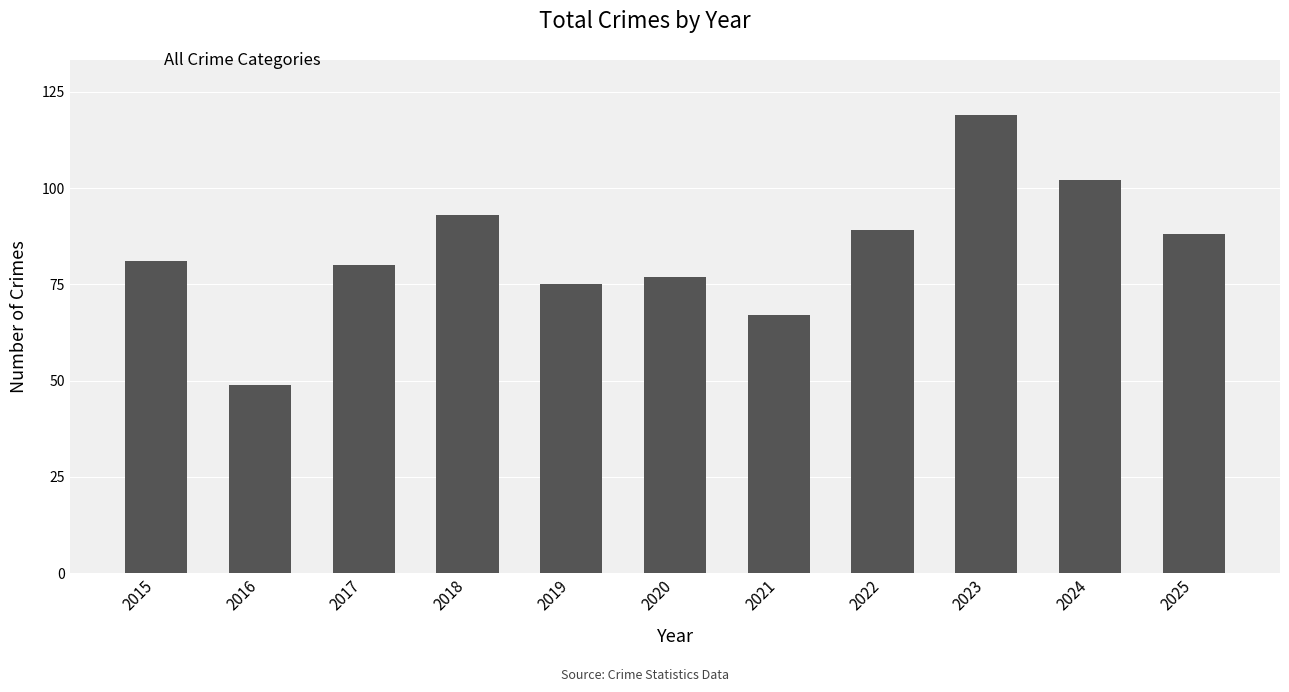

Between 2021 and 2025, which is larger?

2025